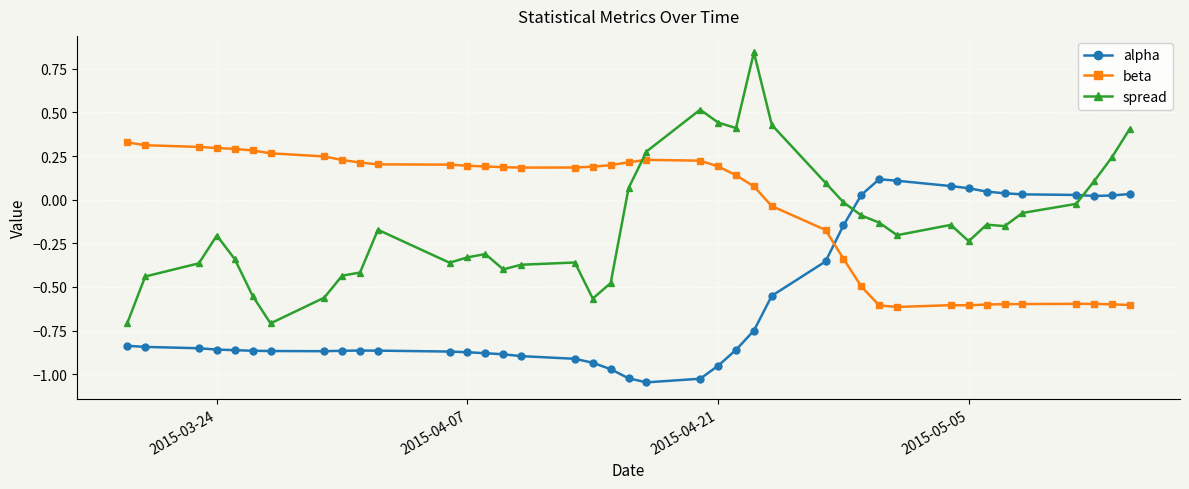

What is the difference between the maximum and minimum values in the spread series?

1.6